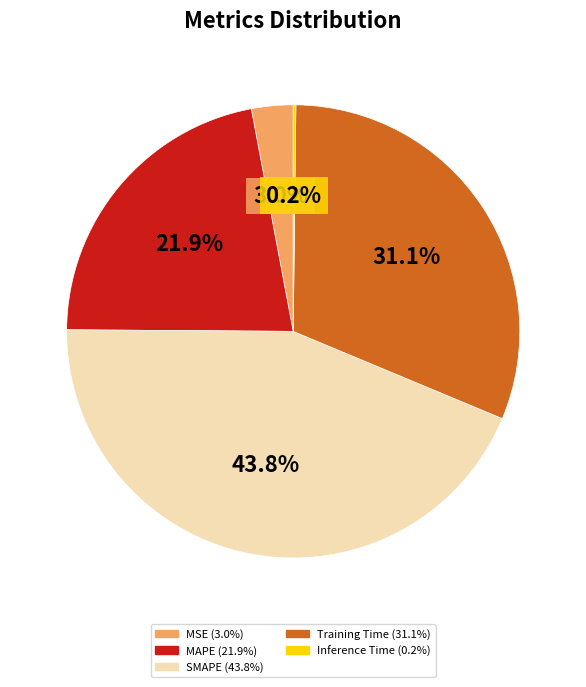

Does Training Time represent more than half of the total?

No